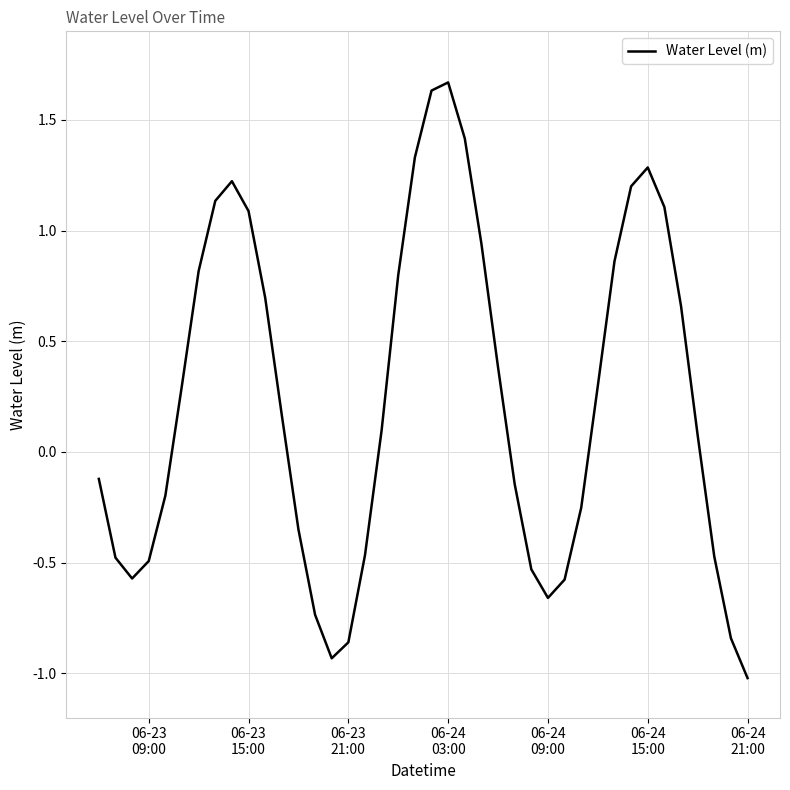

What is the smallest value displayed?

-1.0